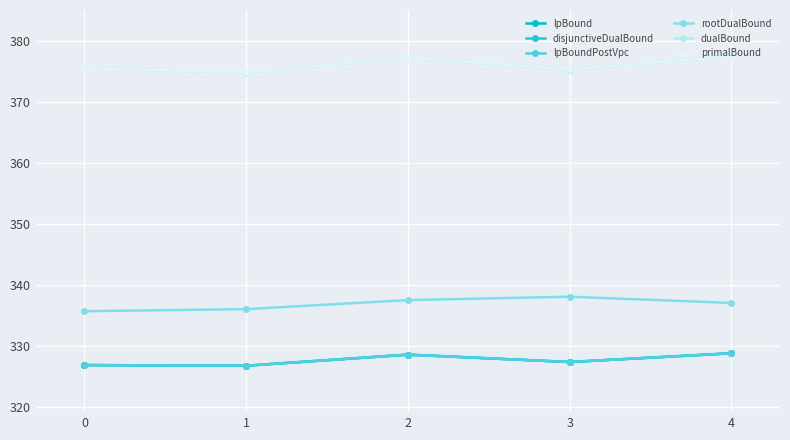

True or false: primalBound has a value of 377.2 at 2.

True